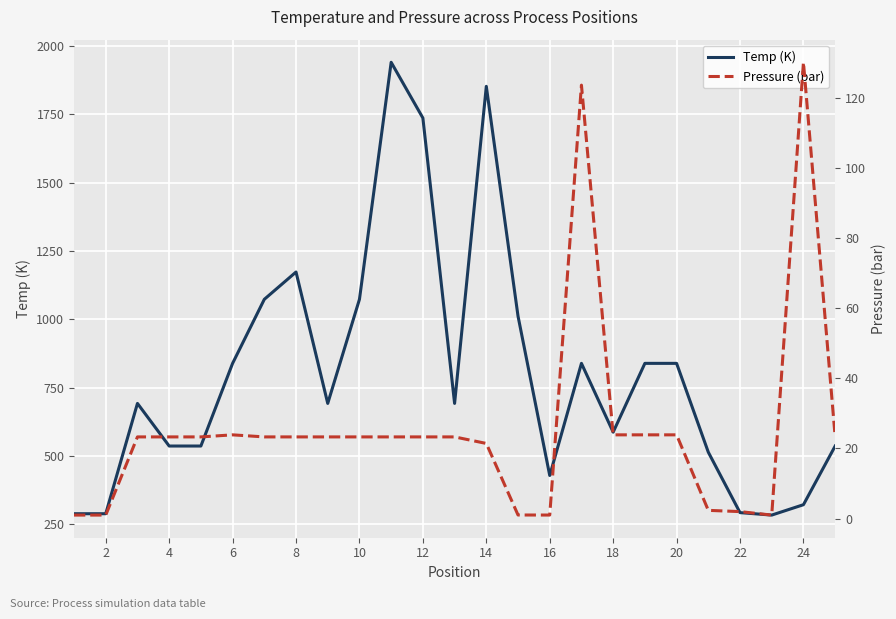

What is the highest value of the Temp (K) series?

1940.9